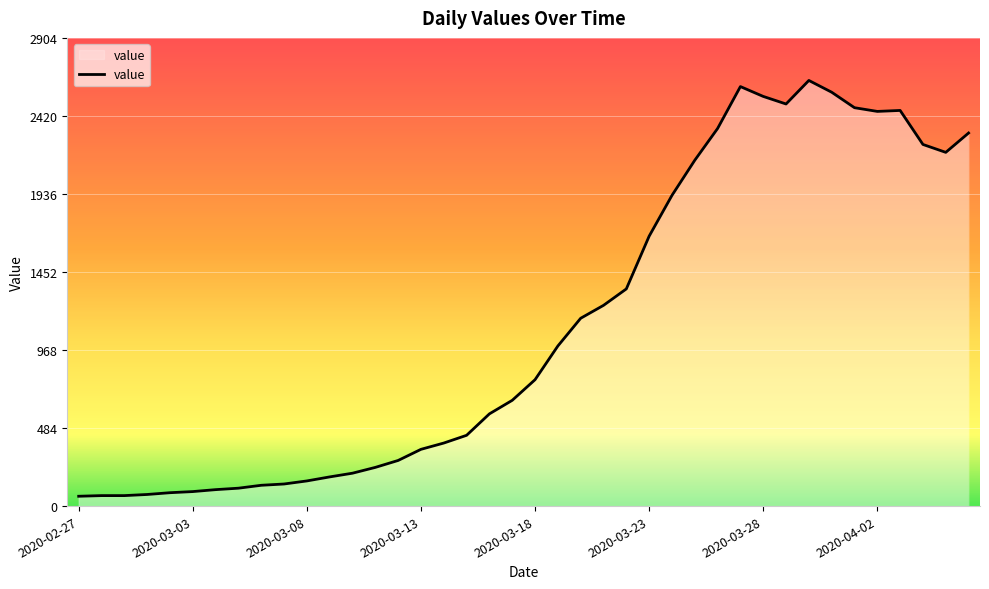

What is the greatest value displayed?

2640